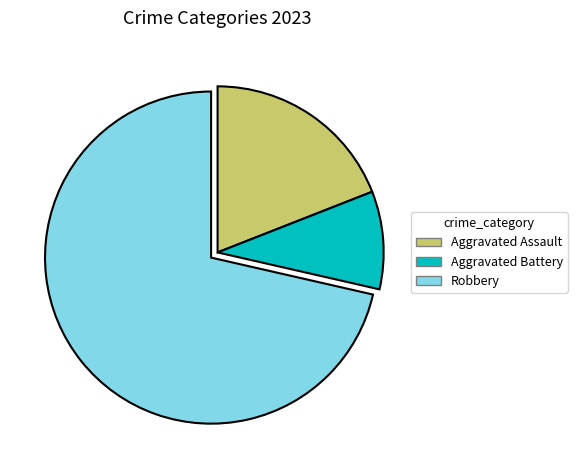

What is the ratio of the value at Robbery to the value at Aggravated Assault?

3.7